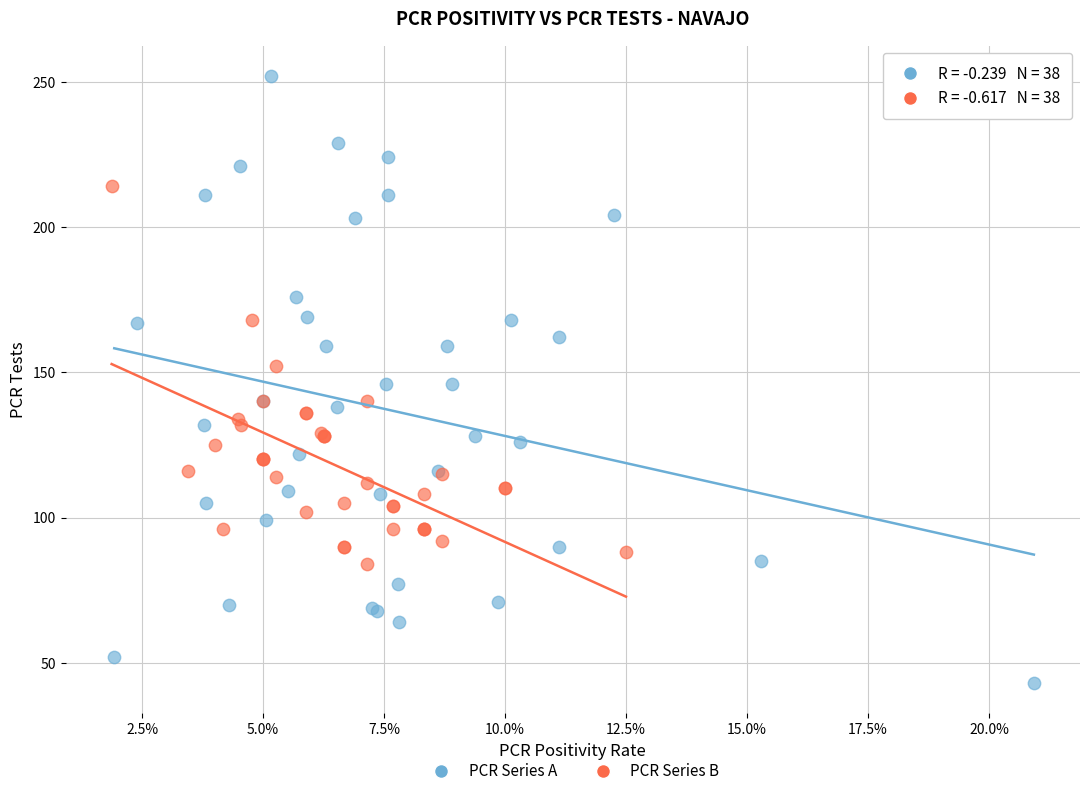

Which series reaches the minimum Y coordinate?

PCR Series A